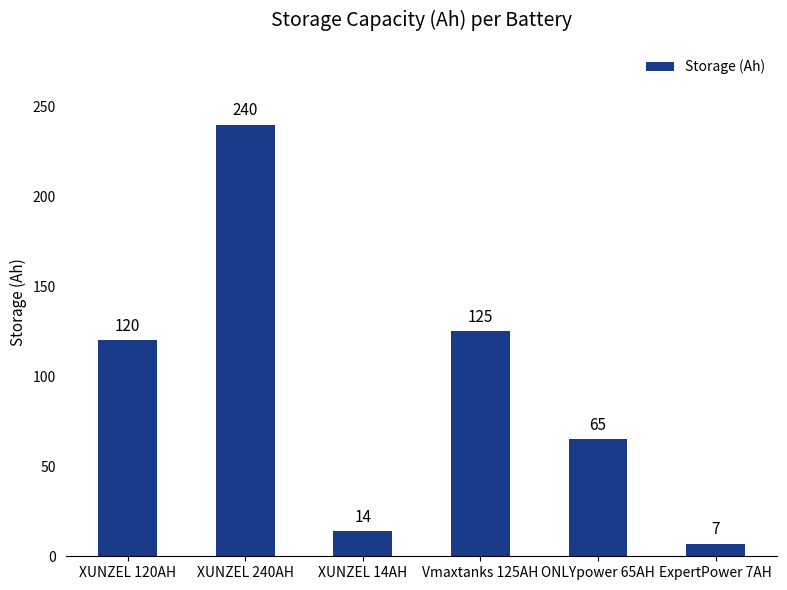

What is the smallest value displayed?

7